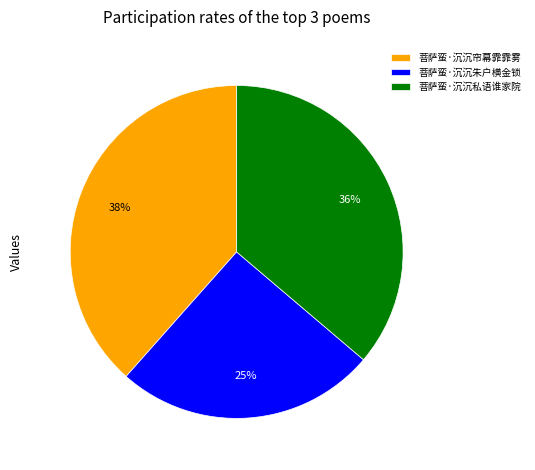

Is it true that 菩萨蛮·沉沉私语谁家院 is 36% of the pie?

True